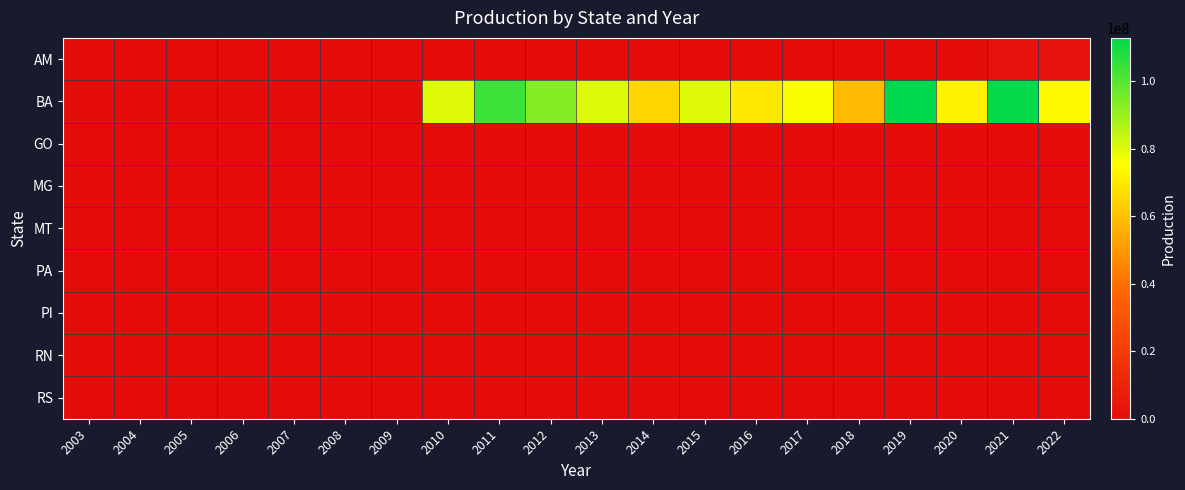

Rank the series by their maximum value, from highest to lowest.

BA, AM, GO, MG, MT, PA, PI, RN, RS